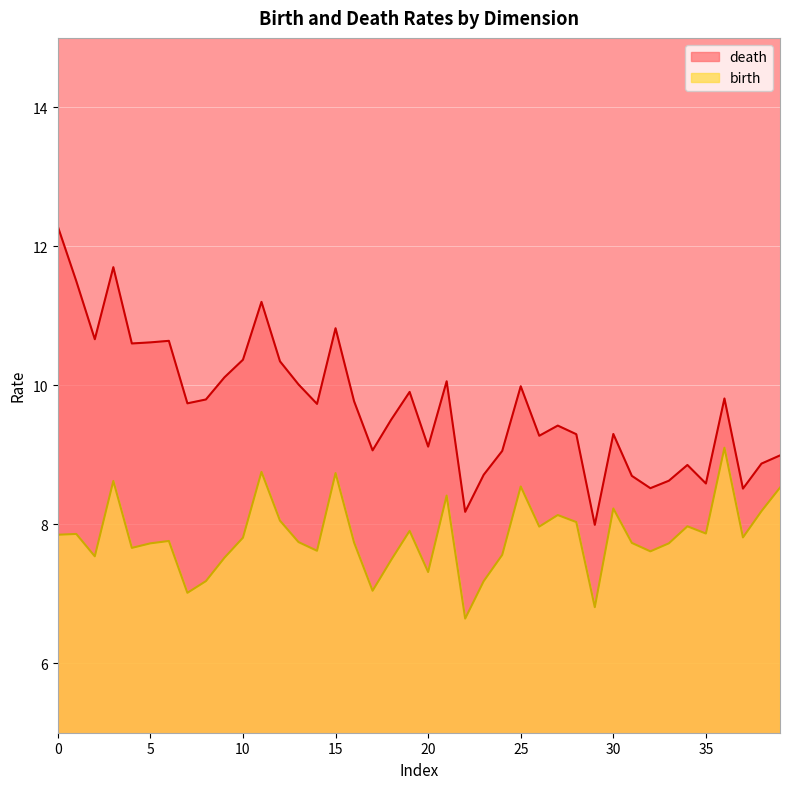

What is the difference between the highest and lowest values at 25?

1.4